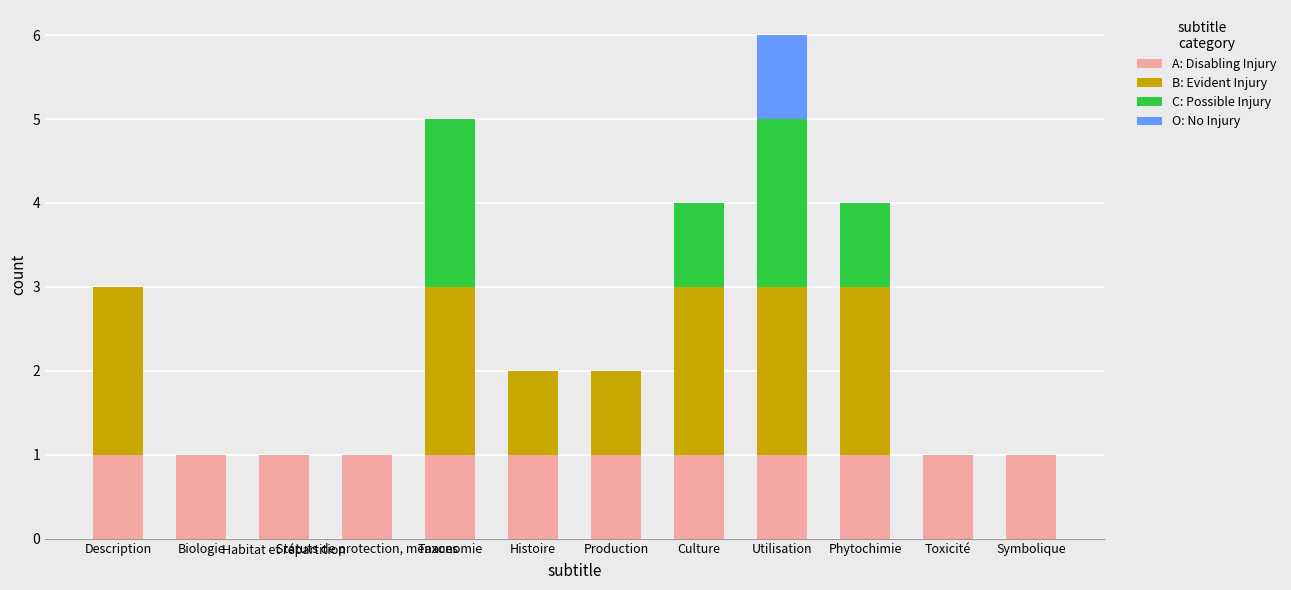

Is it true that A: Disabling Injury equals 1 at Culture?

True